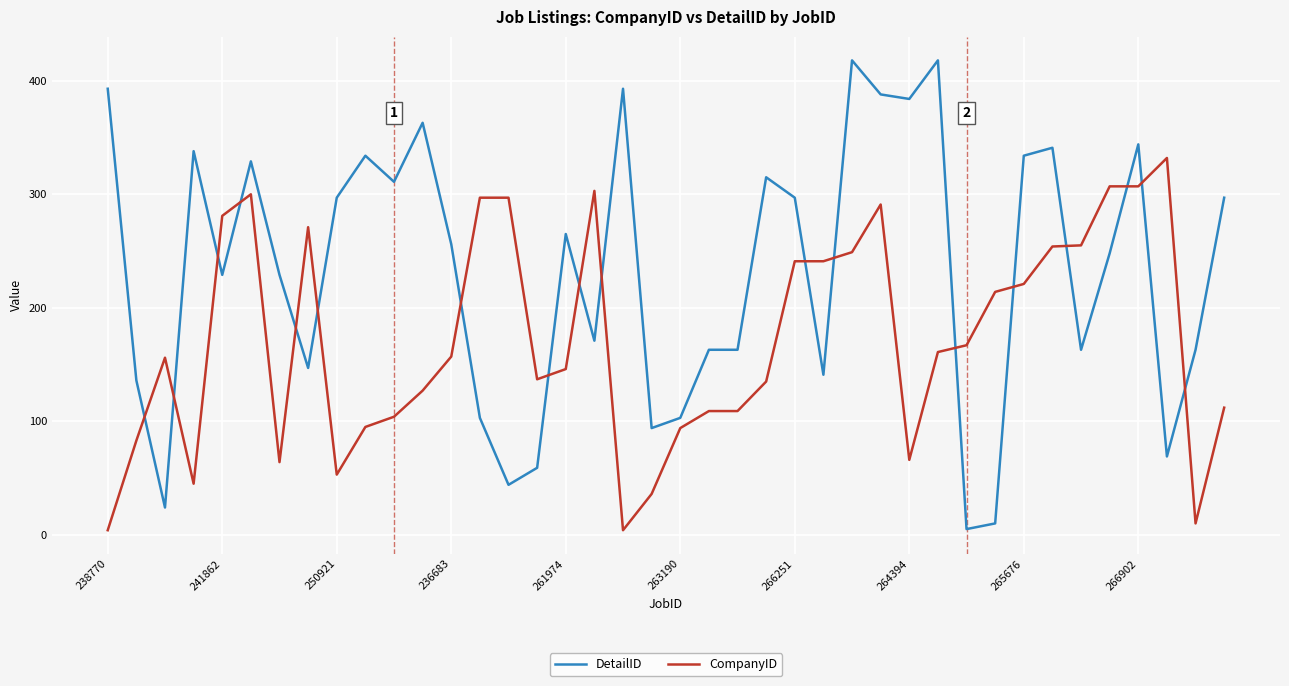

Which series has the largest range (max minus min)?

DetailID